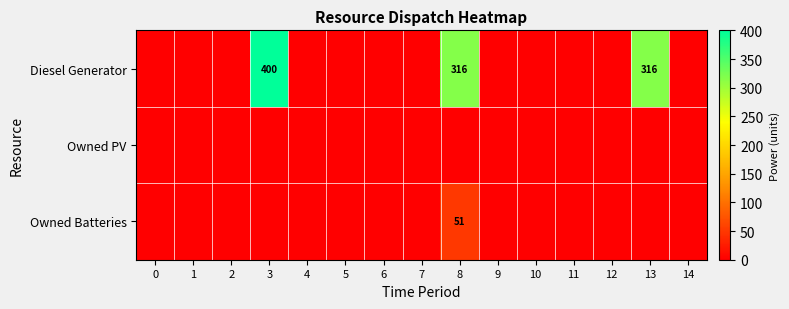

At how many categories does at least one series exceed 353?

1